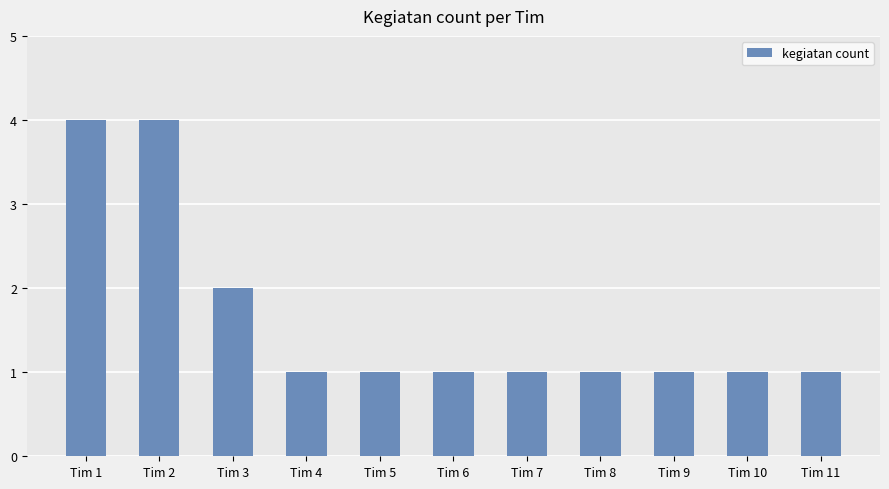

The value at Tim 11 is 1. True or false?

True